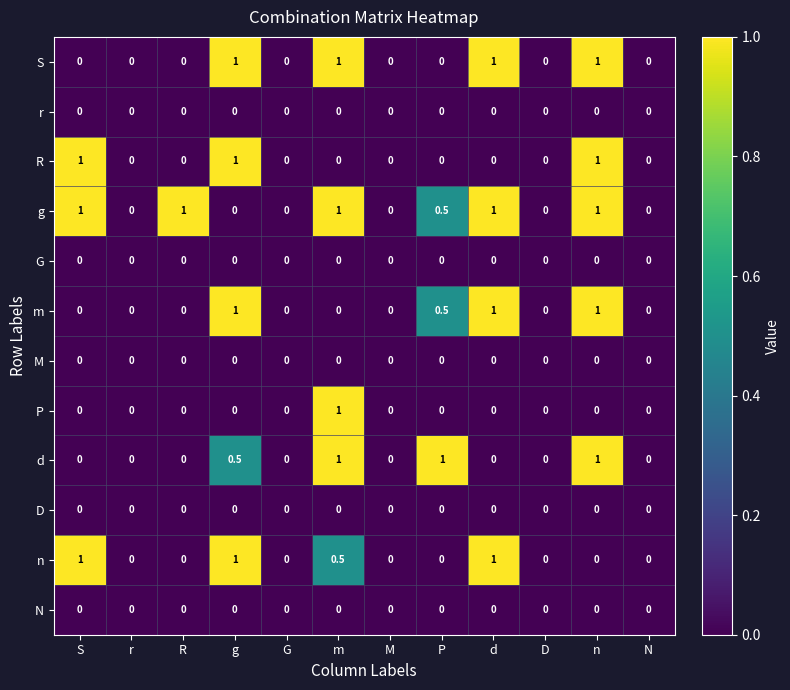

Is the value of n at M greater than the value of S at m?

No